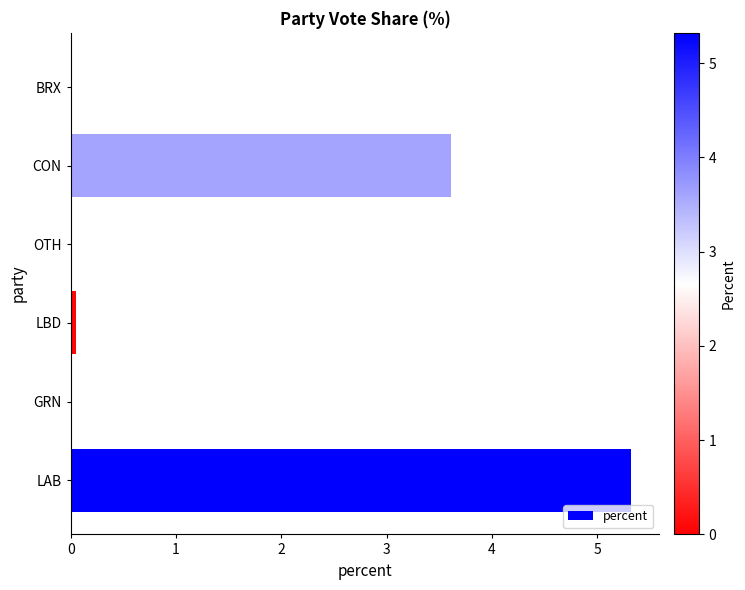

What is the sum of all values?

9.0